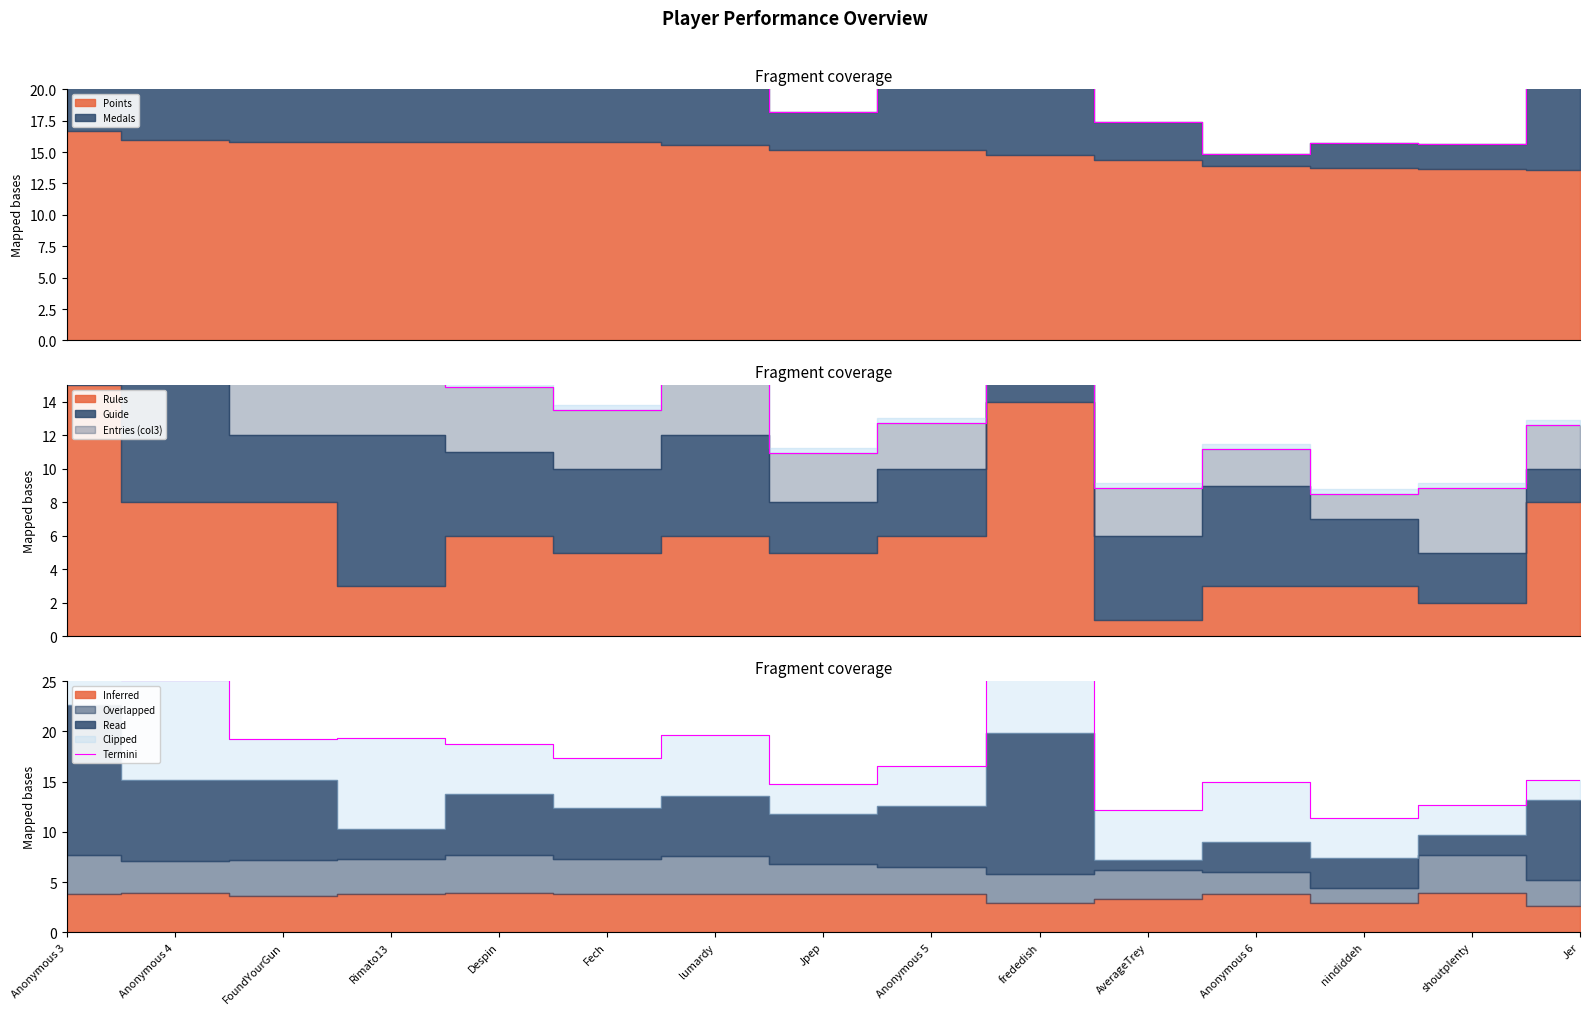

How many points are lower than both their immediate neighbors (excluding endpoints)?

5